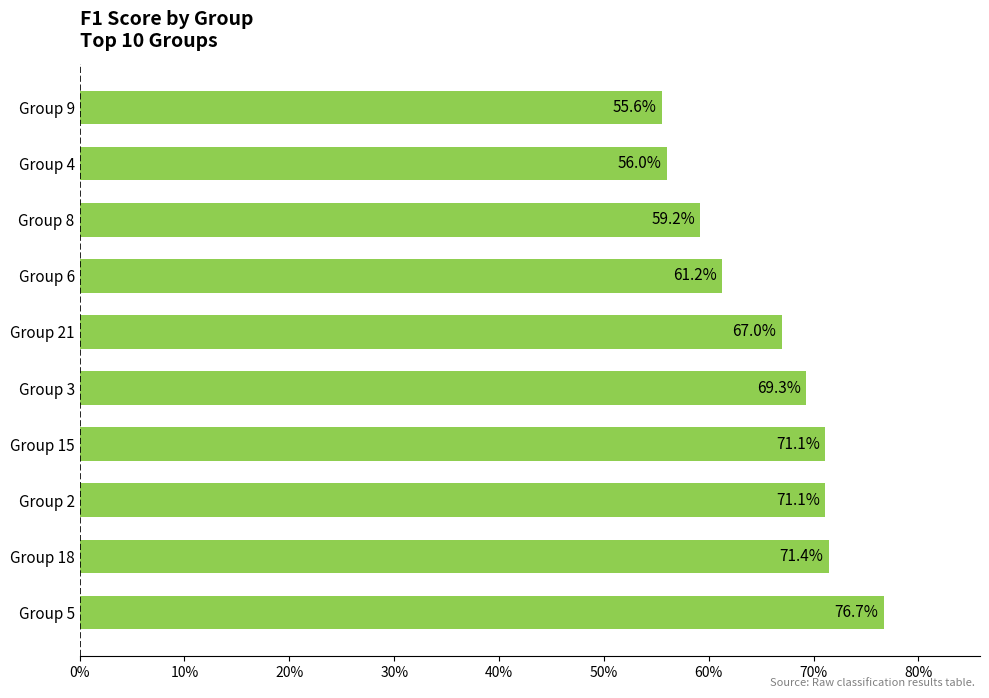

What is the sum of all values?

6.6